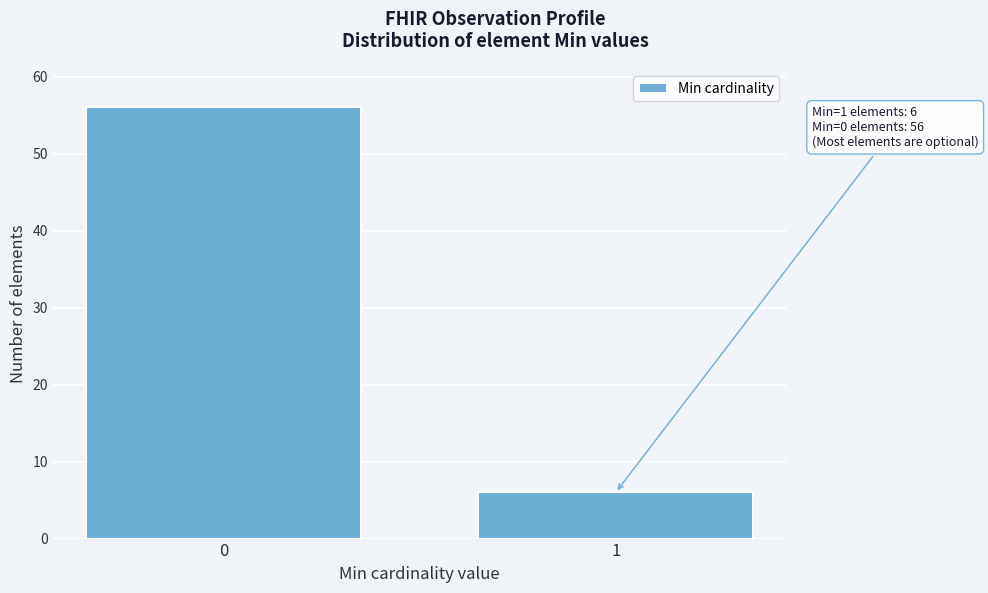

Reading left to right, what are all the values shown in this chart?

0=56	1=6